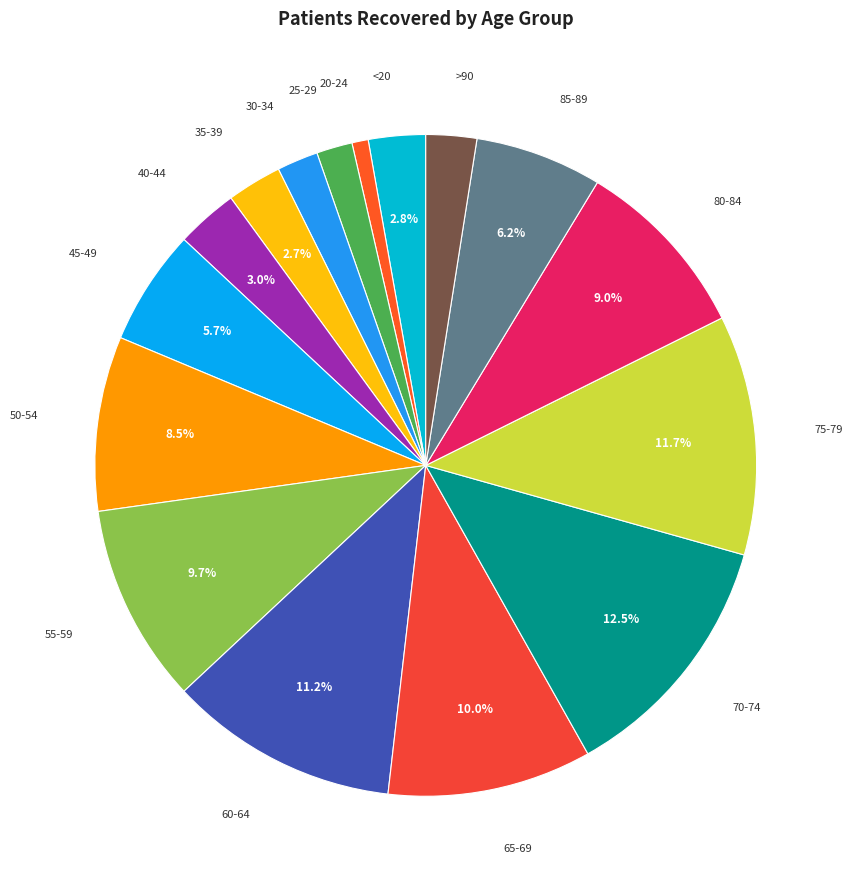

Which has a higher value, 35-39 or 80-84?

80-84